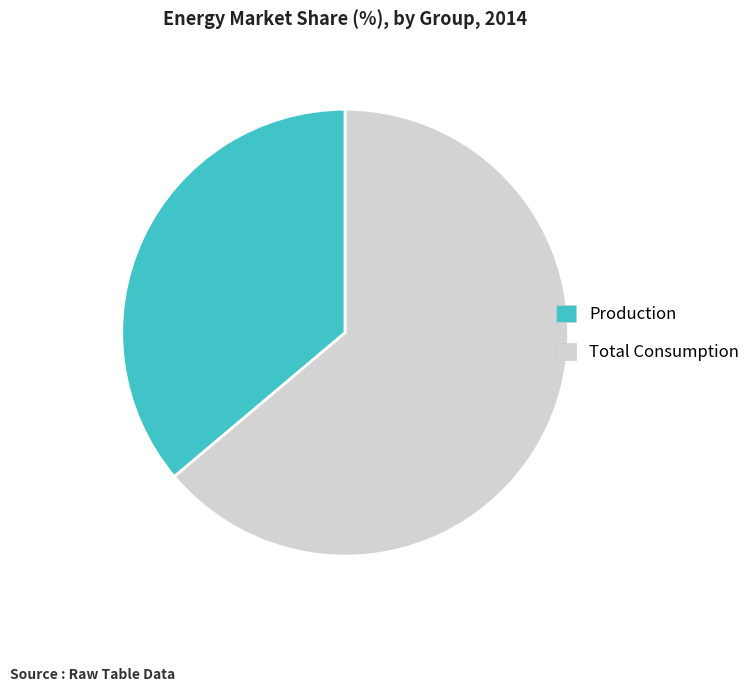

Rank the categories by value from highest to lowest.

Total Consumption, Production